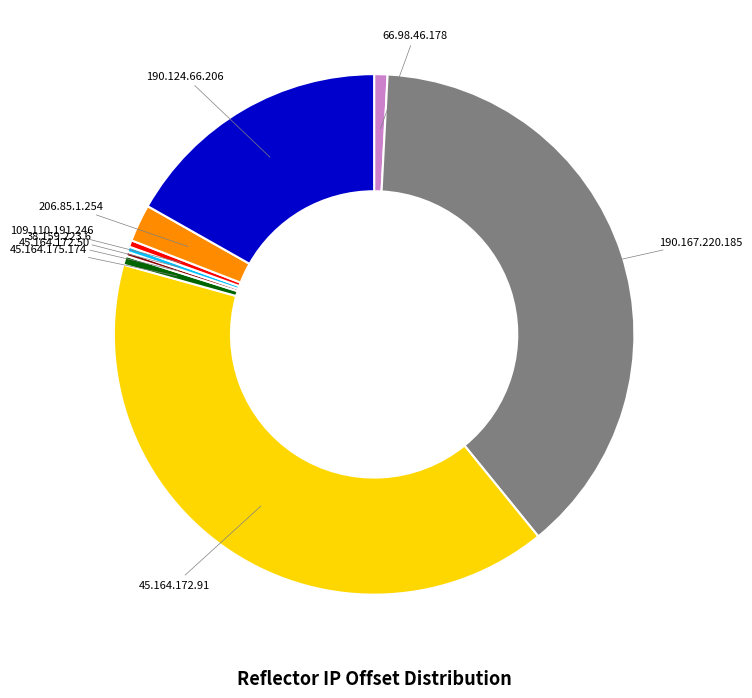

Is 45.164.175.174 the majority of the pie?

No